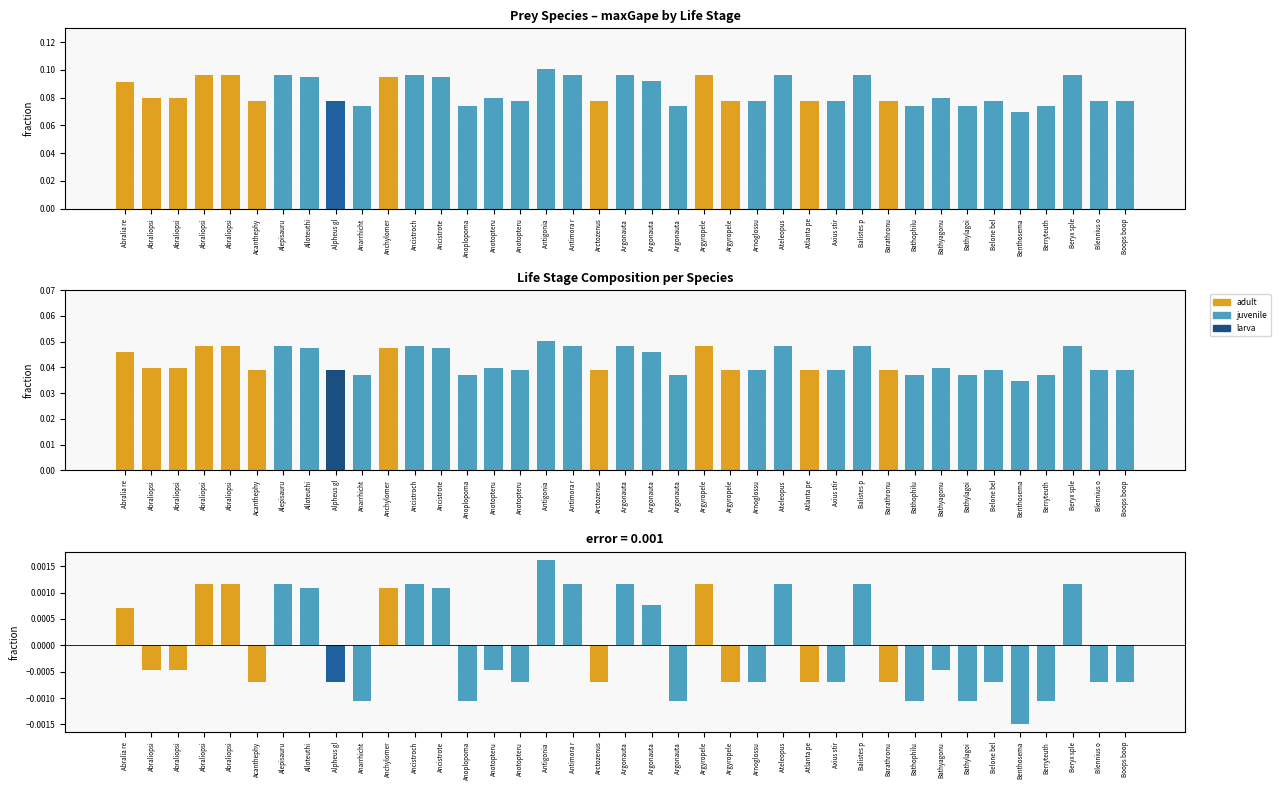

Reading left to right, what are all the values shown in this chart?

adult: 0.0	0.0	0.0	0.0	0.0	0.0	0.0	0.0	0.0	0.0	0.0	0.0	0.0	0.0	0.0	0.0	0.0	0.0	0.0	0.0	0.0	0.0	0.0	0.0	0.0	0.0	0.0	0.0	0.0	0.0	0.0	0.0	0.0	0.0	0.0	0.0	0.0	0.0	0.0
juvenile: 0.0	0.0	0.0	0.0	0.0	0.0	0.0	0.0	0.0	0.0	0.0	0.0	0.0	0.0	0.0	0.0	0.1	0.0	0.0	0.0	0.0	0.0	0.0	0.0	0.0	0.0	0.0	0.0	0.0	0.0	0.0	0.0	0.0	0.0	0.0	0.0	0.0	0.0	0.0
larva: 0.0	0.0	0.0	0.0	0.0	0.0	0.0	0.0	0.0	0.0	0.0	0.0	0.0	0.0	0.0	0.0	0.0	0.0	0.0	0.0	0.0	0.0	0.0	0.0	0.0	0.0	0.0	0.0	0.0	0.0	0.0	0.0	0.0	0.0	0.0	0.0	0.0	0.0	0.0